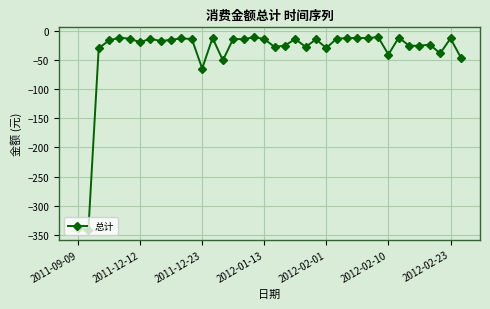

Does the chart display data point markers on the line(s)?

Yes